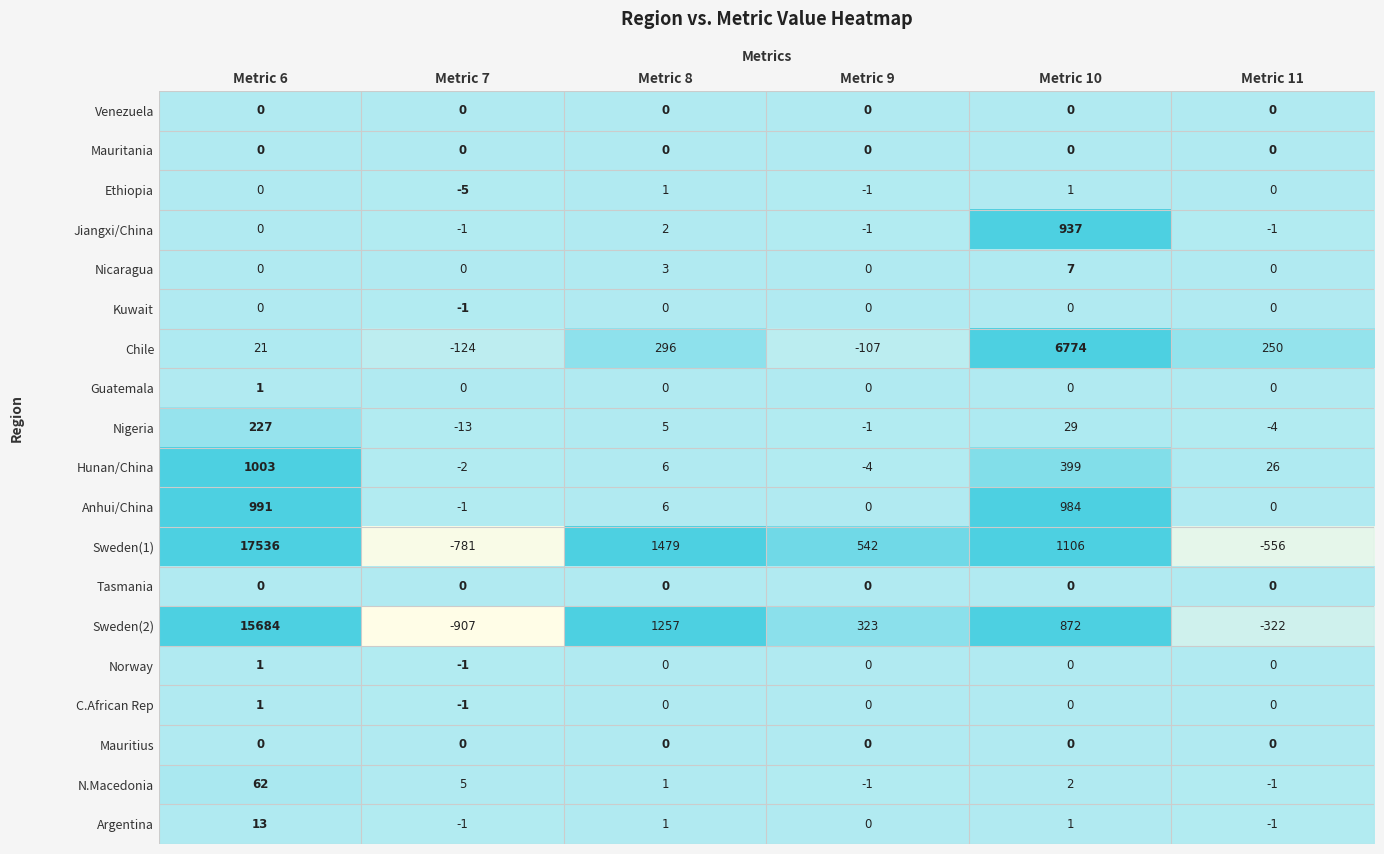

How many positive values does the Nicaragua series have?

2